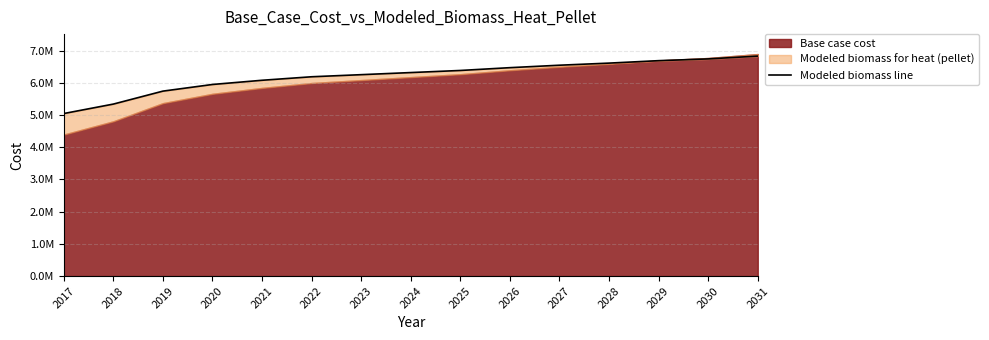

What is the value of the 2nd point from the left?

5338395.8